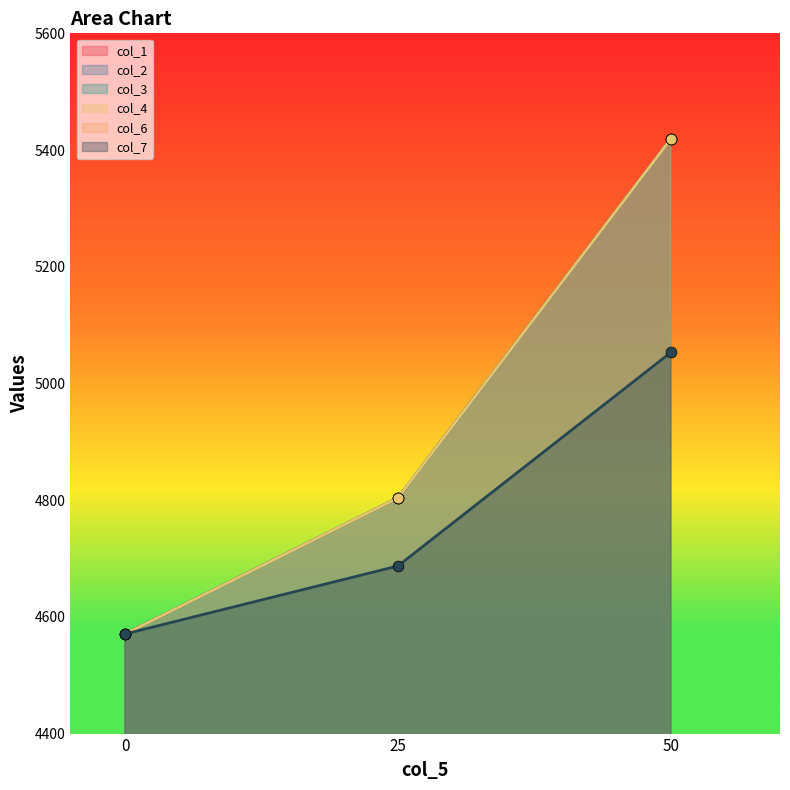

What is the total value across all series at 50?

26779.6